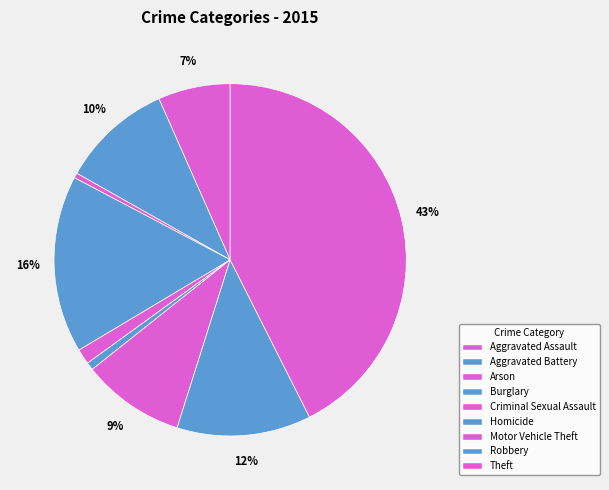

Count the number of slices in the pie.

9